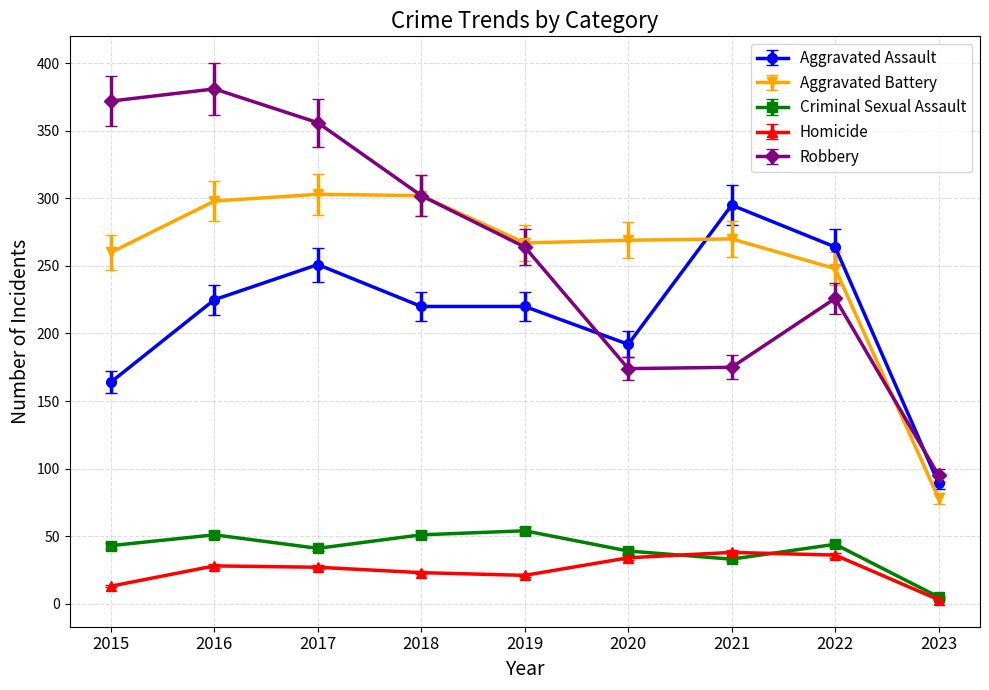

What is the sum of all Criminal Sexual Assault values?

361